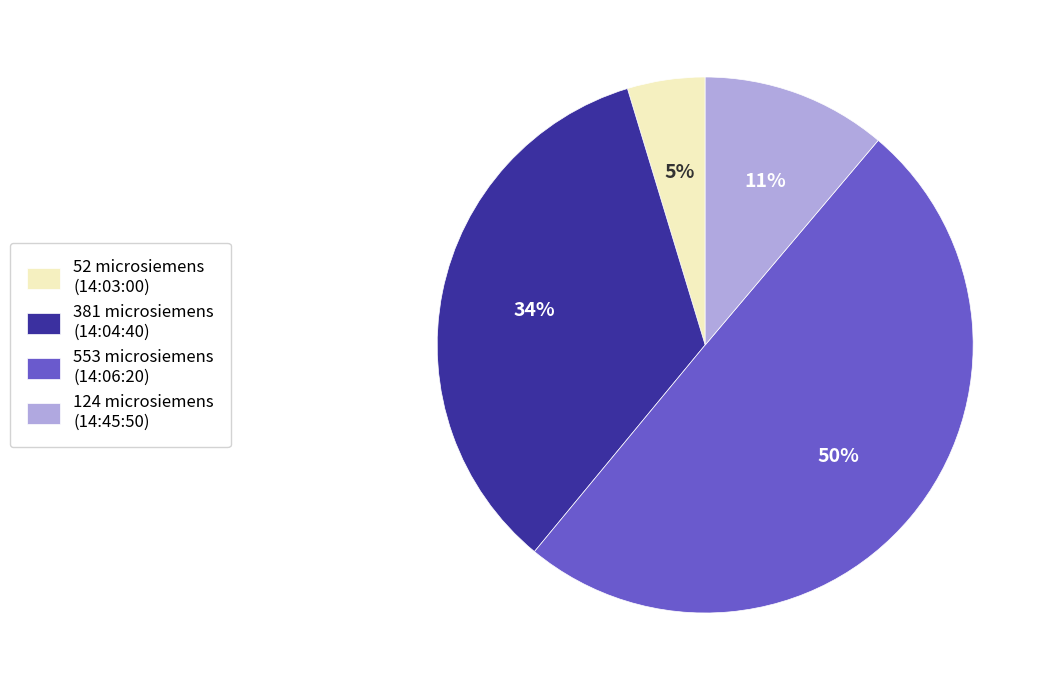

How many segments does this pie chart have?

4